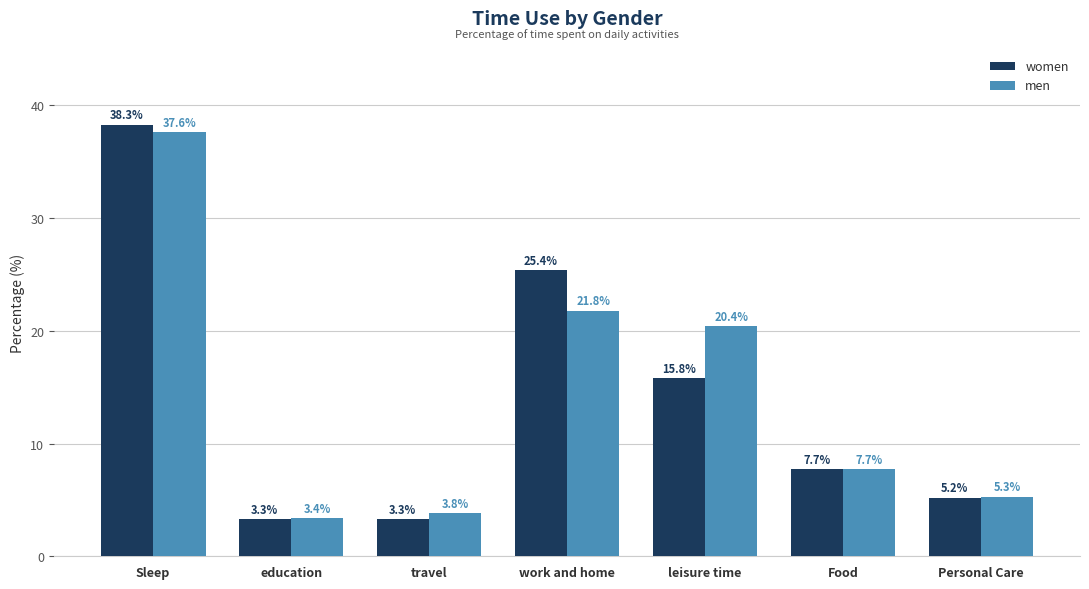

What is the difference between the maximum and minimum values in the men series?

34.2